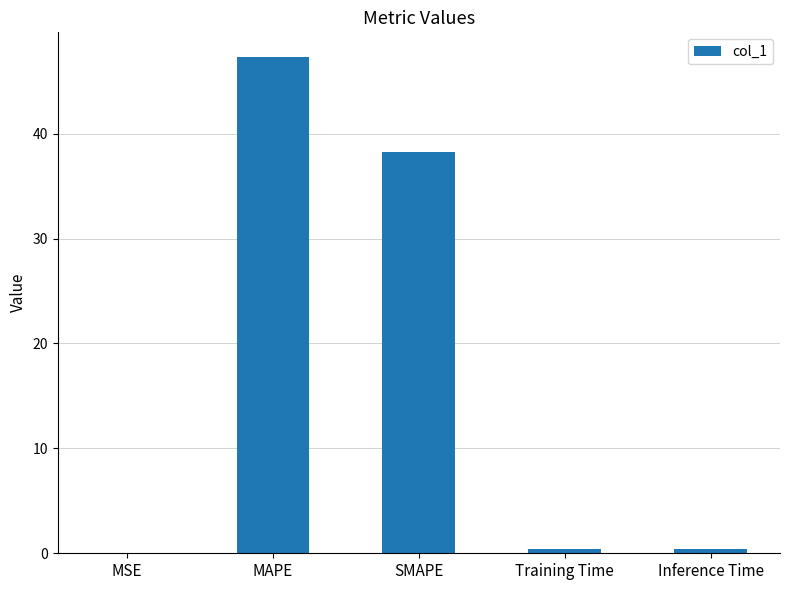

Between MAPE and Inference Time, which is larger?

MAPE